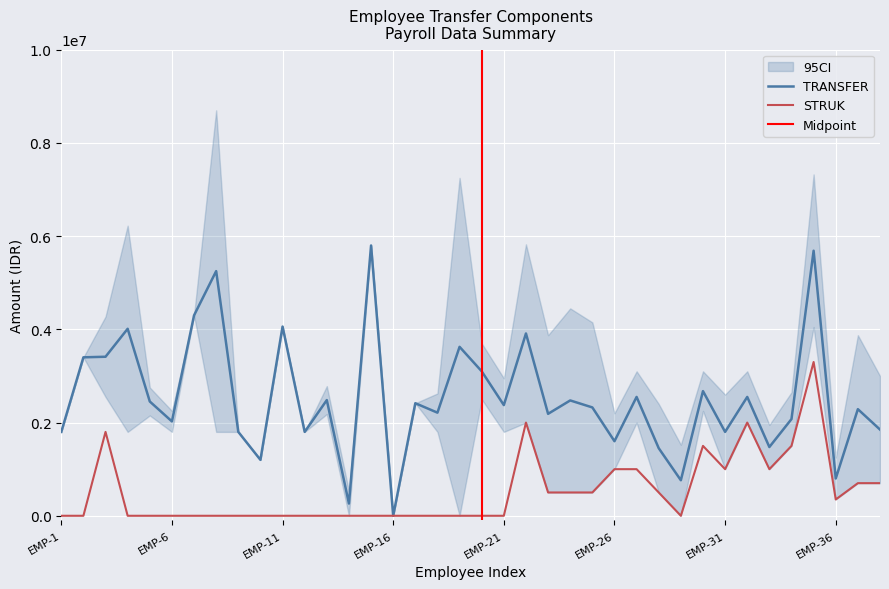

How many values in STRUK are above zero?

17